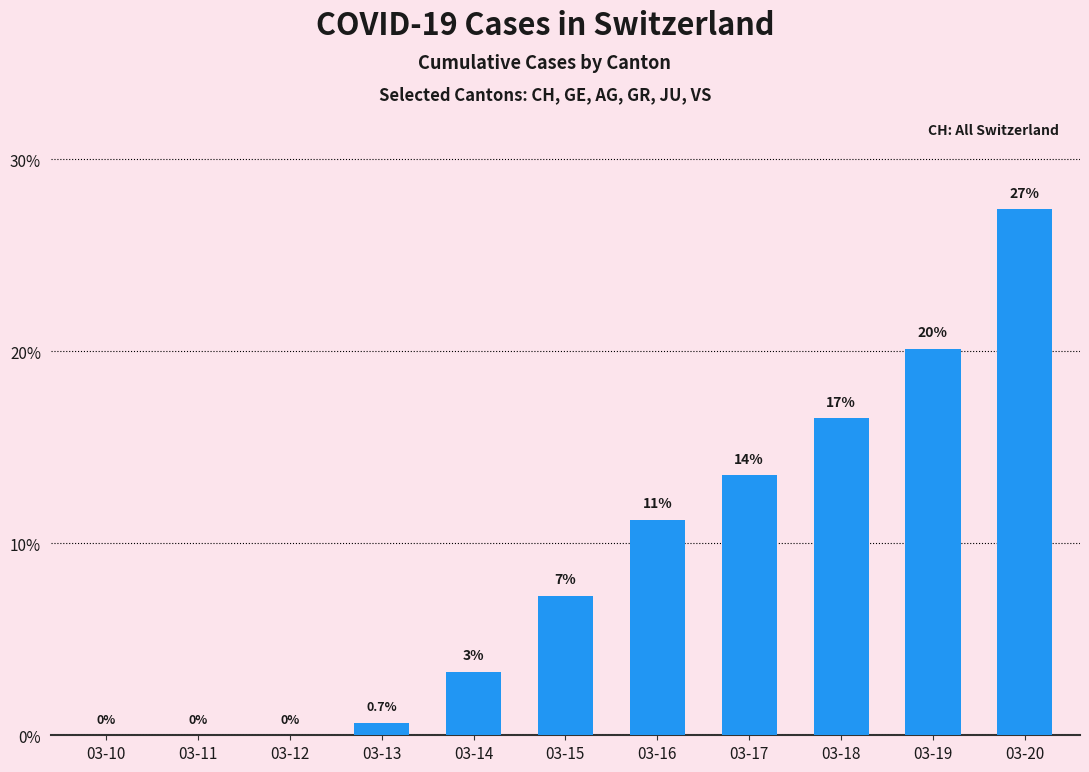

Which has a higher value, 03-19 or 03-10?

03-19